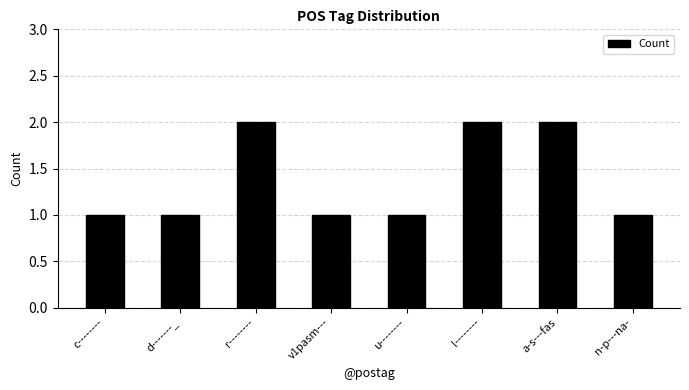

What is the value of the 1st bar from the left?

1